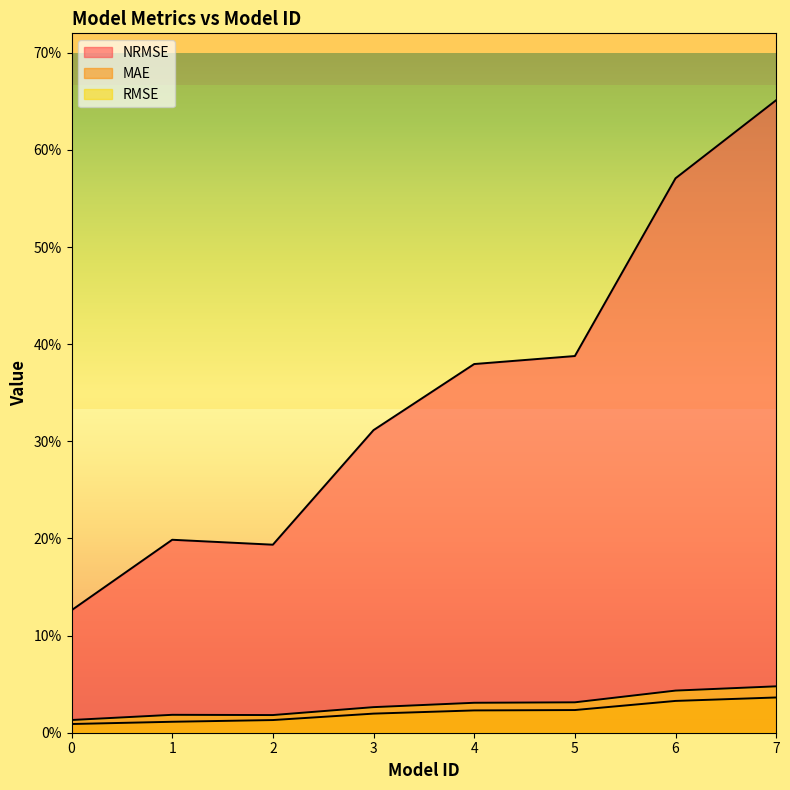

At 2, list the series in order from smallest to largest.

MAE, RMSE, NRMSE